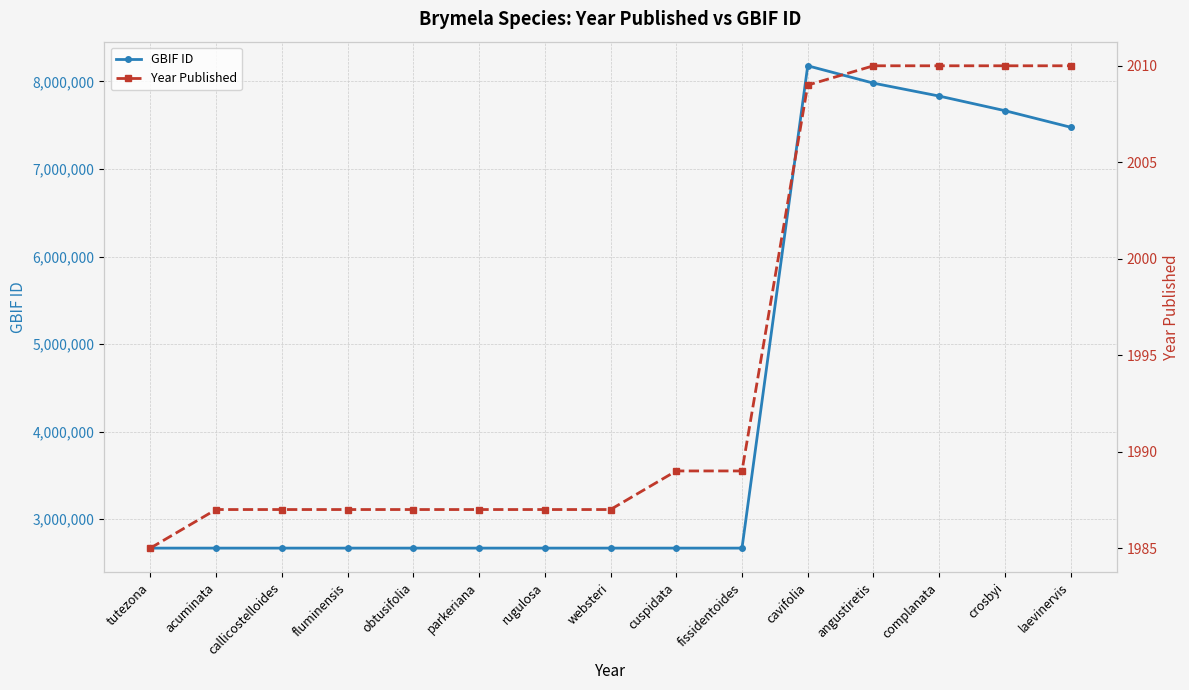

What position from the right is fissidentoides?

6